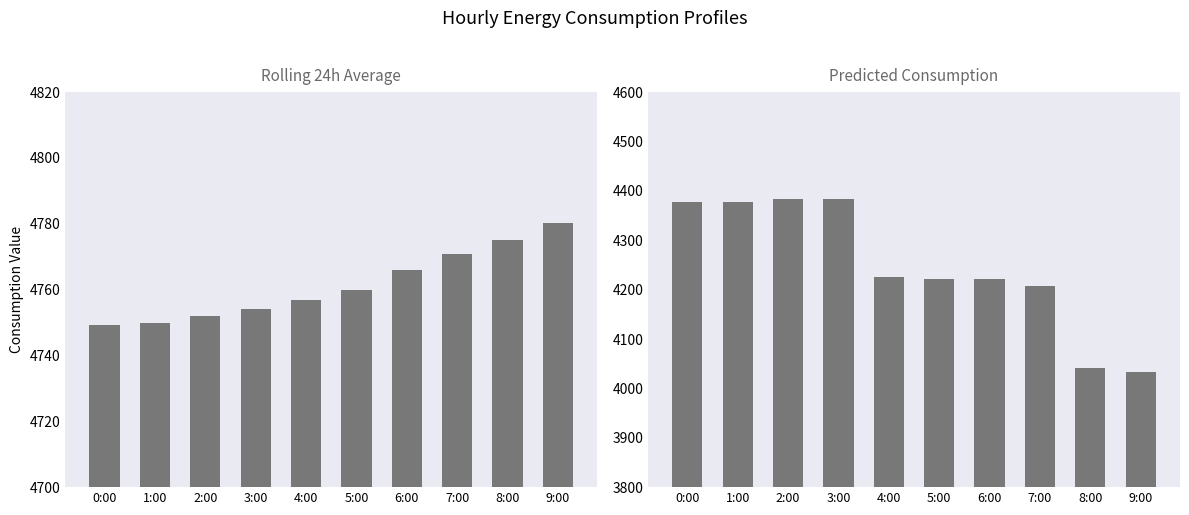

Reading right to left, list all the values displayed in this chart.

rolling_24h: 4780.3	4775.2	4770.8	4765.9	4760.0	4756.9	4754.1	4751.9	4750.0	4749.4
Predicted_Consumption: 4034.1	4040.4	4207.0	4221.0	4221.0	4226.6	4383.7	4383.7	4377.8	4377.8